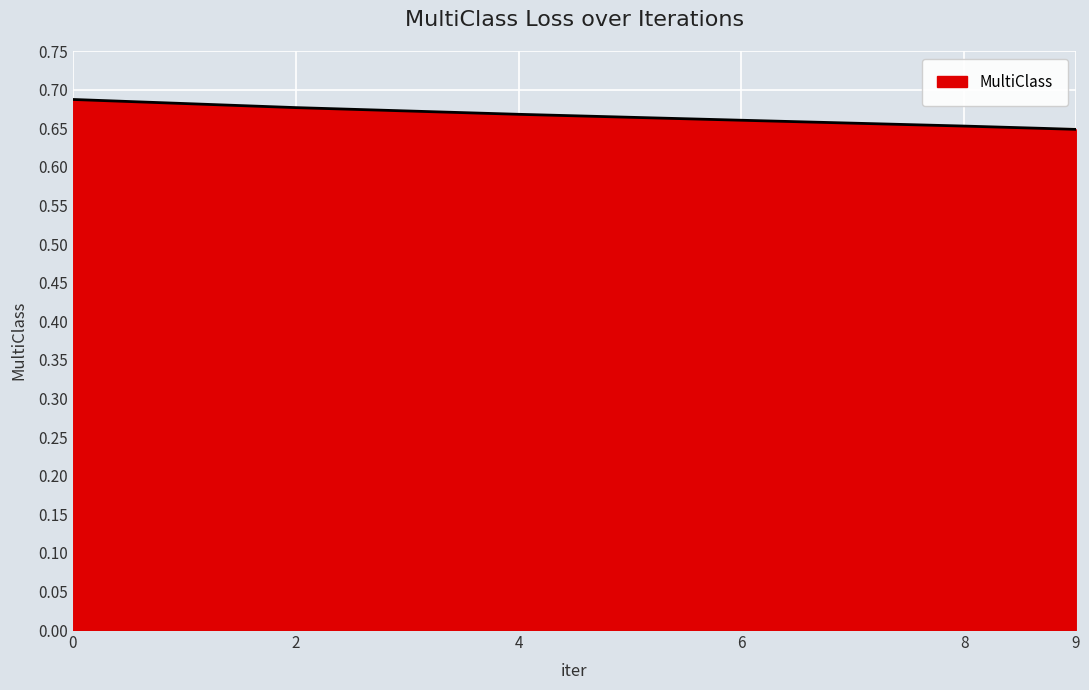

The chart shows a value of 0.3 at 2. True or false?

False